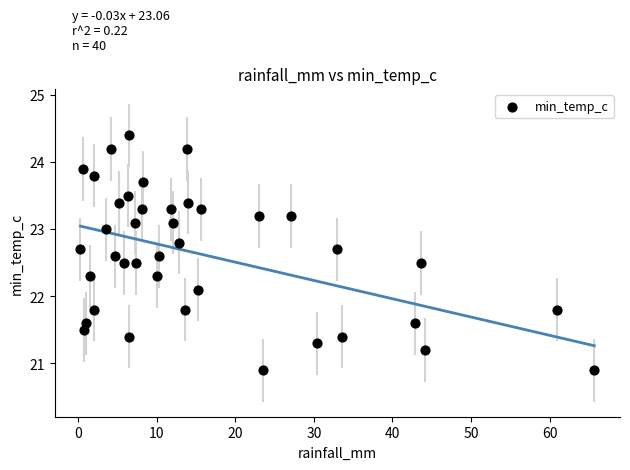

What is the range of Y values (max minus min)?

3.5